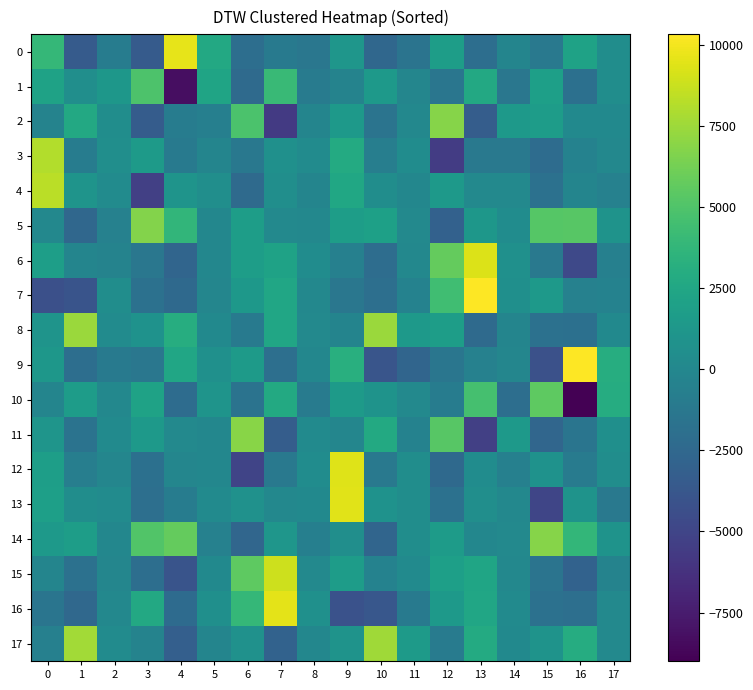

What is the greatest value displayed?

10316.0